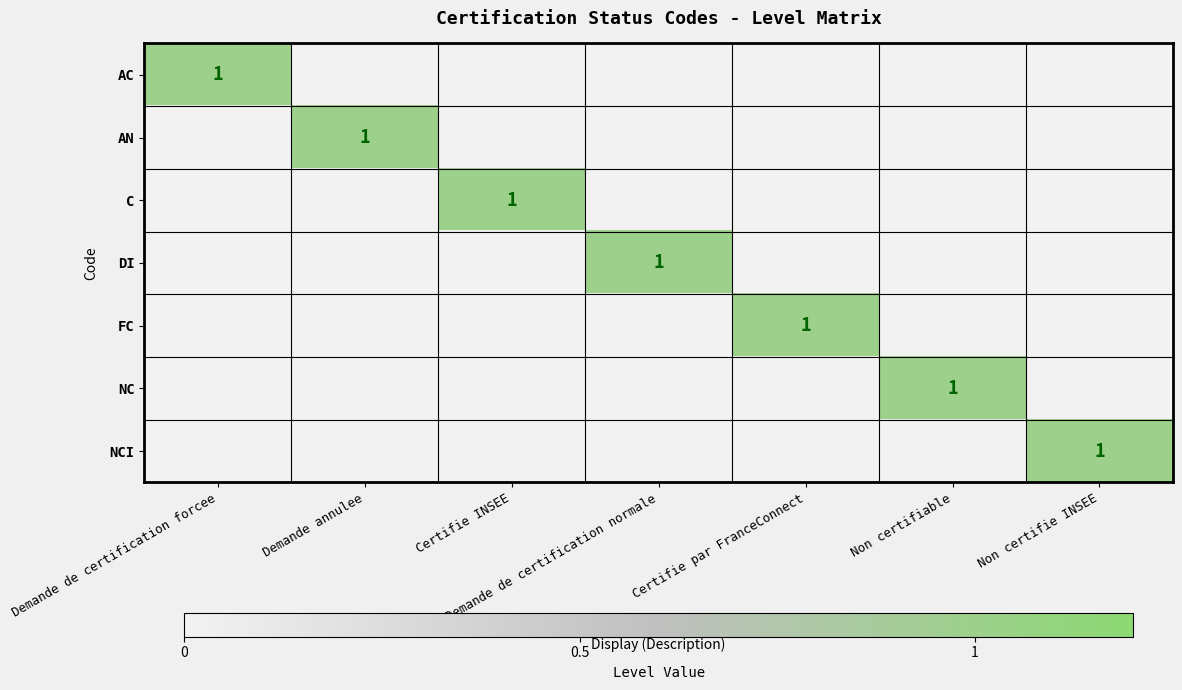

Count the number of data series in this chart.

7